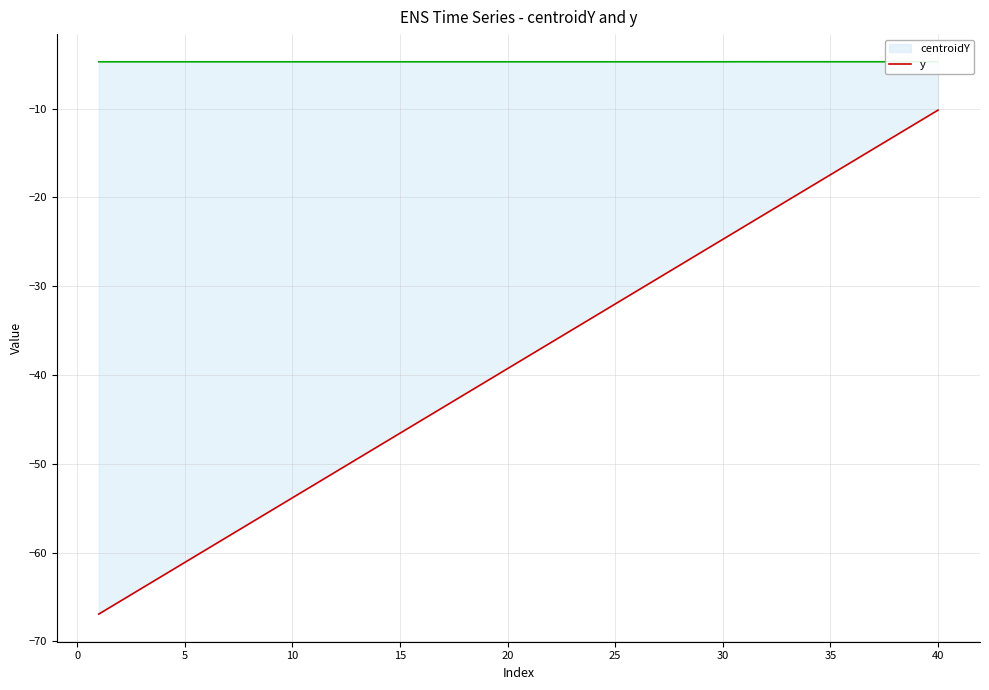

Which series has the widest spread of values?

centroidY